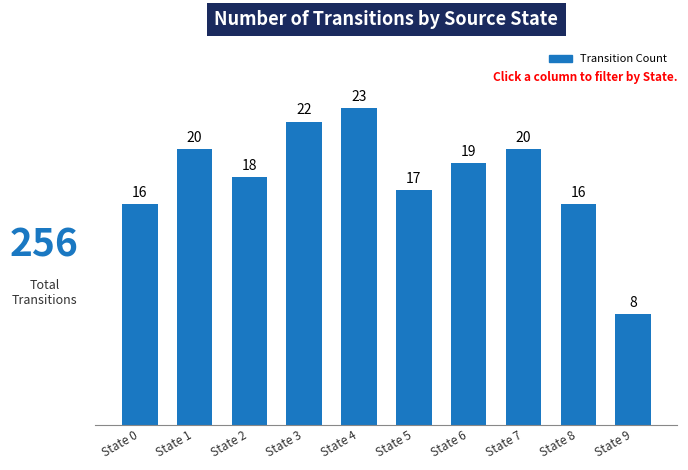

Reading left to right, what are all the values shown in this chart?

16	20	18	22	23	17	19	20	16	8